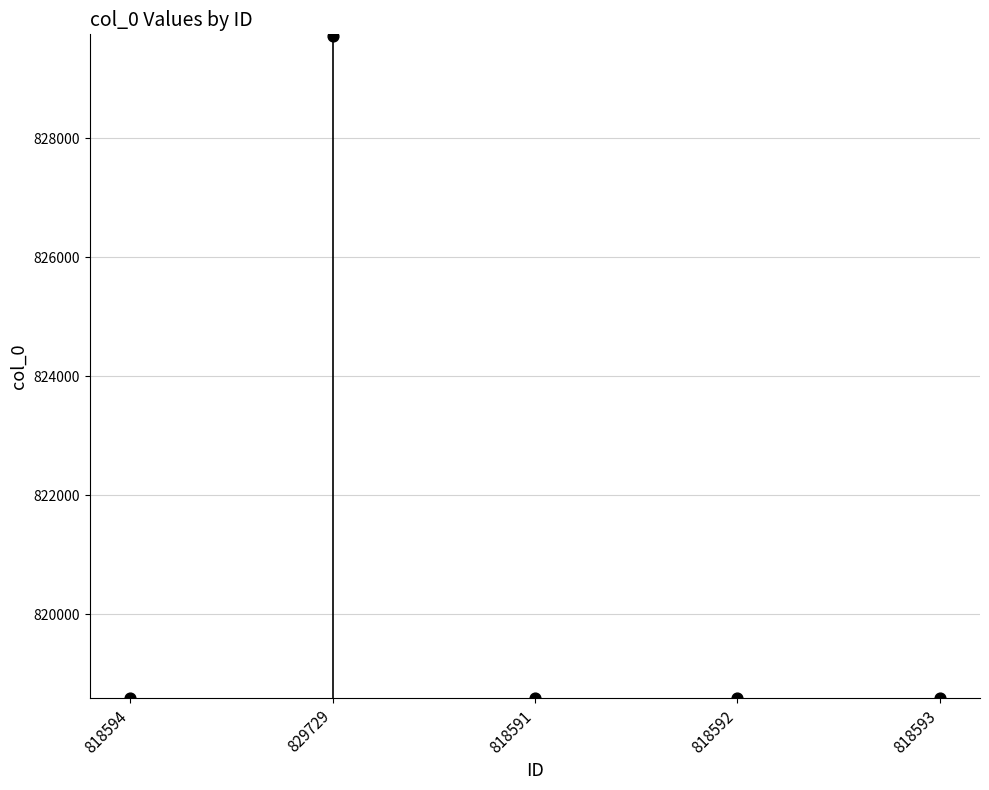

What is the average Y value?

820820